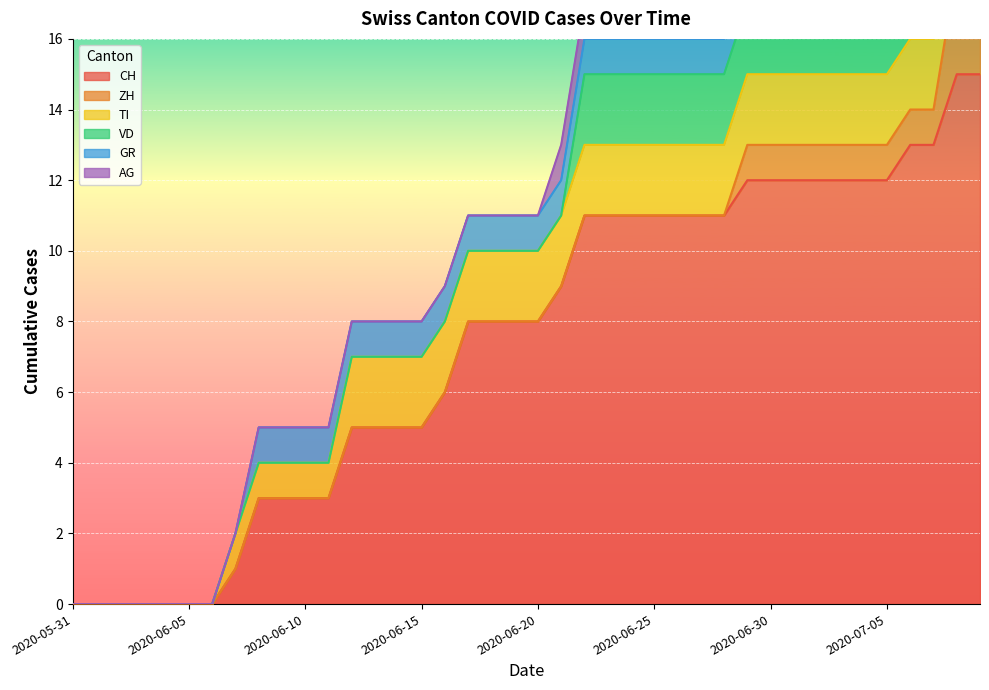

How many values in CH are above zero?

33